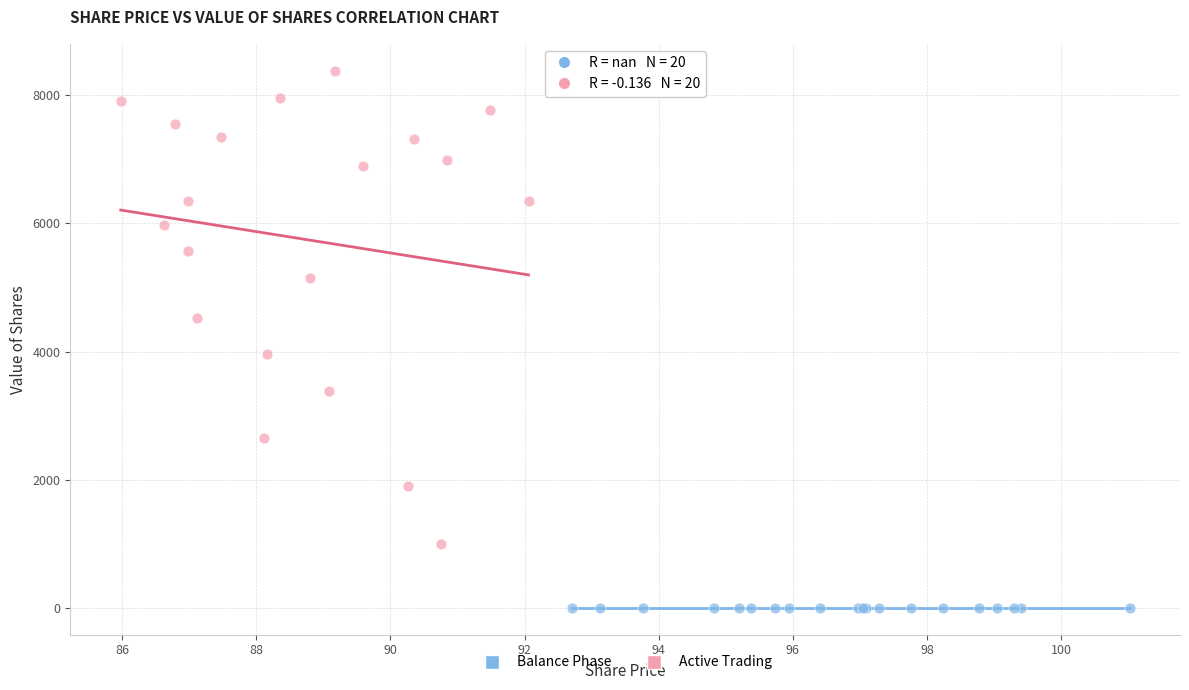

Which series contains the lowest Y value?

Balance Phase